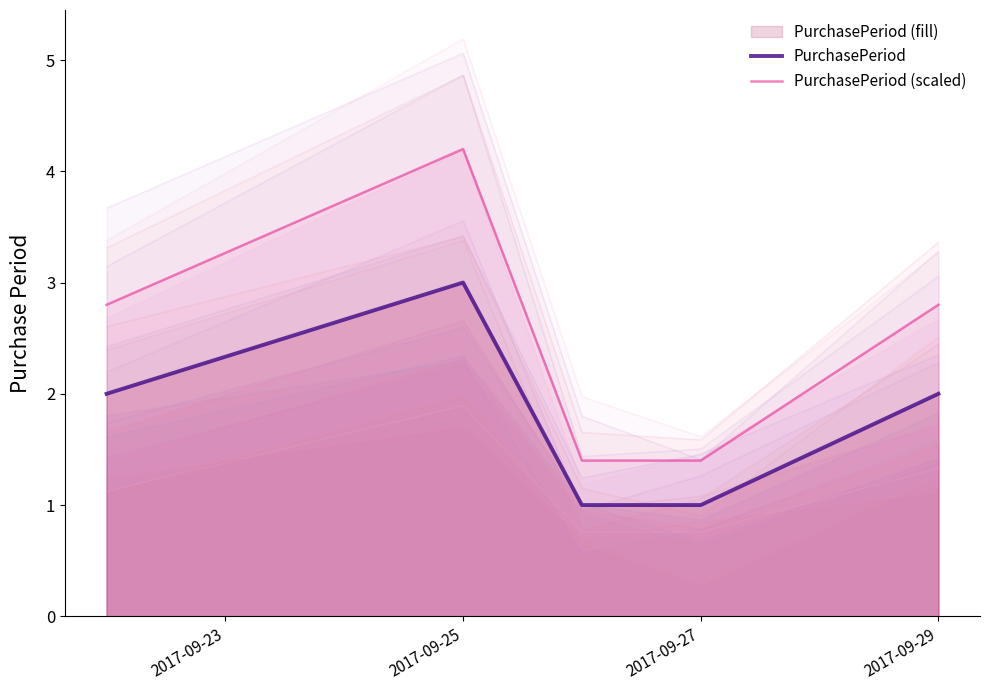

At which label does PurchasePeriod reach its peak?

2017-09-25